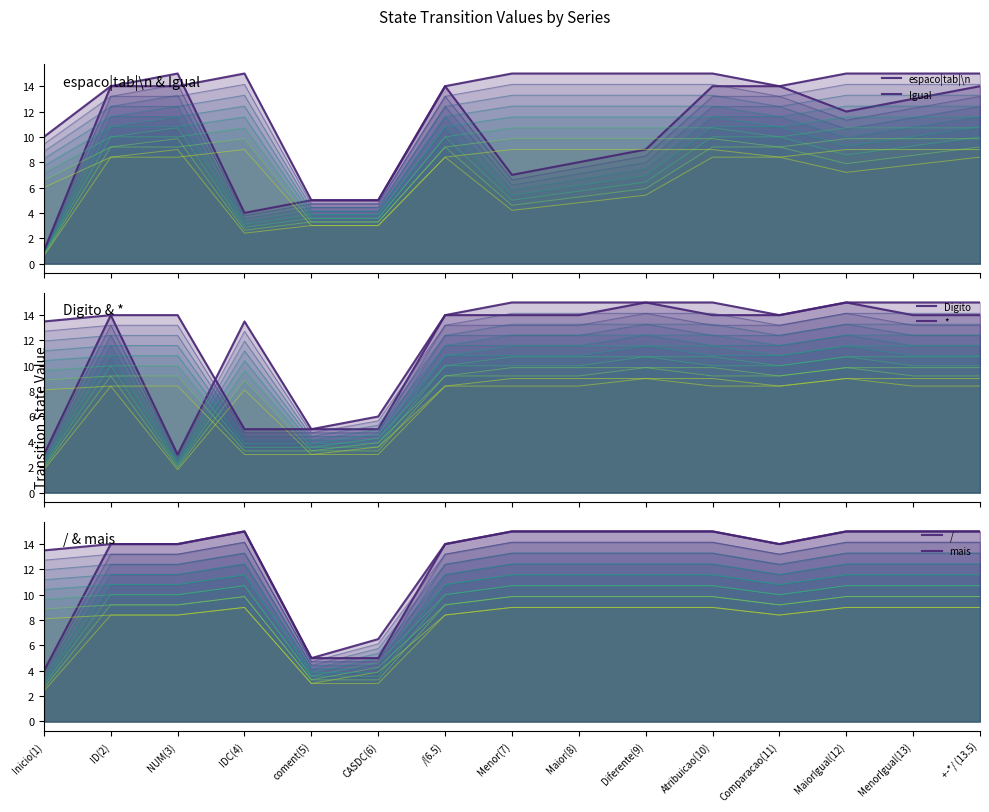

What is the label of the 5th point from the left?

coment(5)